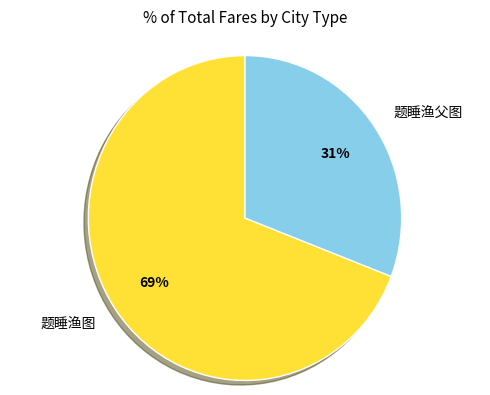

Approximately how many times larger is the value at 题睡渔父图 compared to 题睡渔图?

0.4